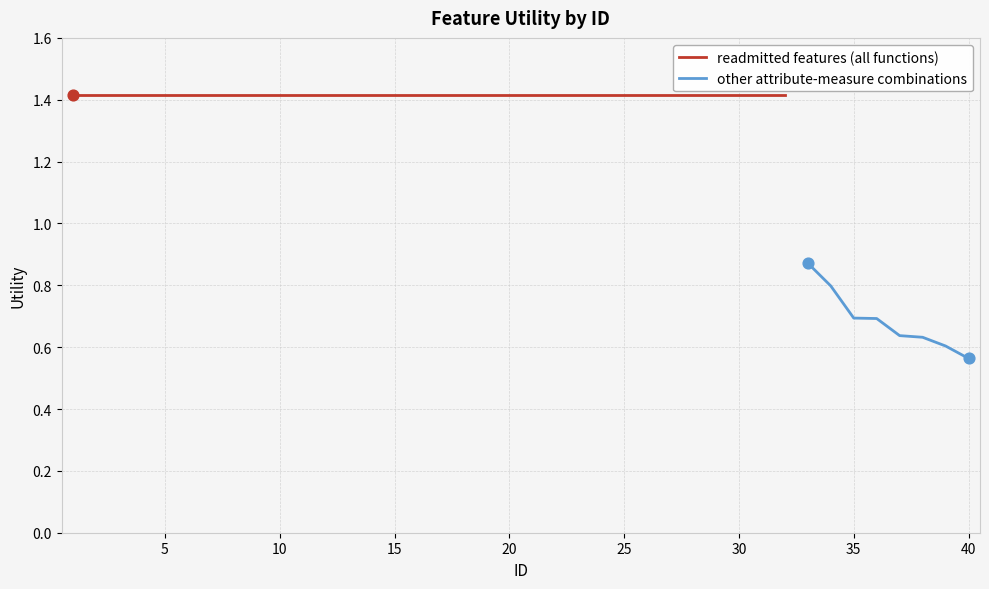

What is the ratio of the value at 27 to the value at 30?

1.0